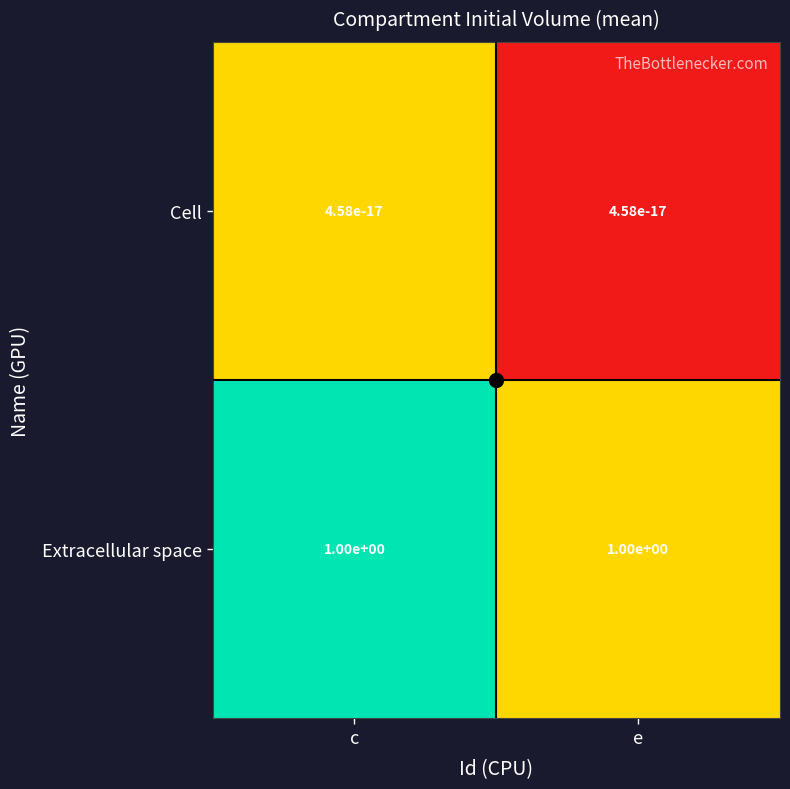

What value does the Extracellular space series have at e?

1.0